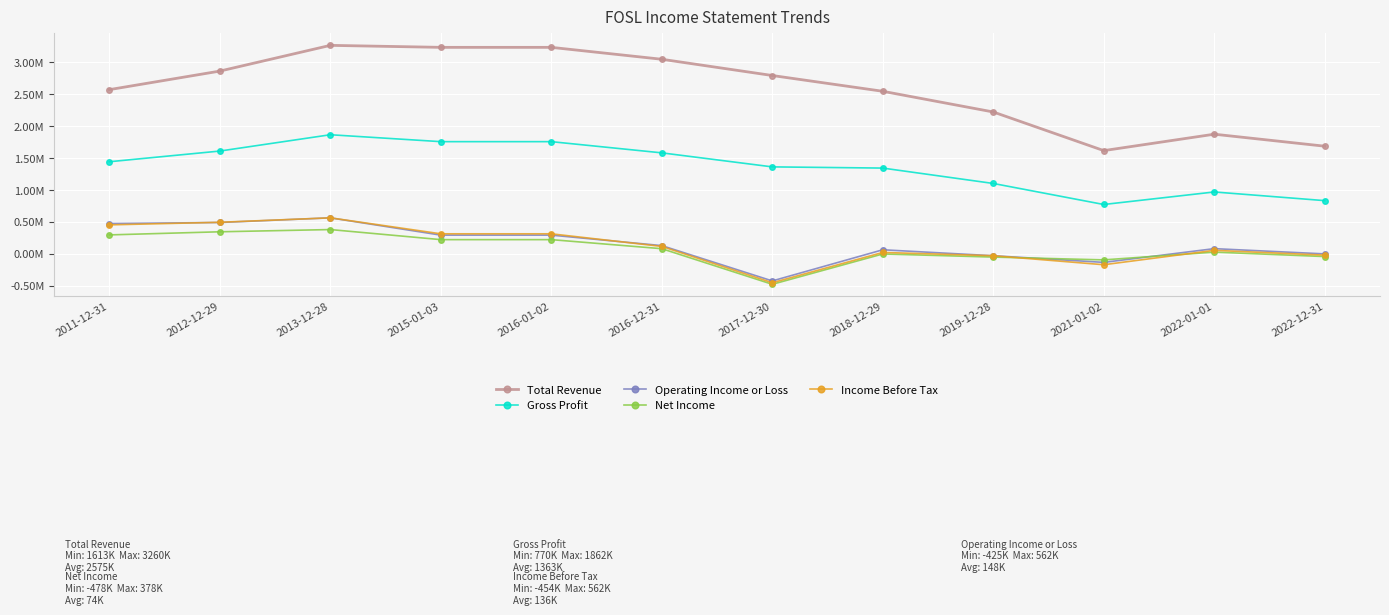

What are all the series names shown in the legend?

Total Revenue, Gross Profit, Operating Income or Loss, Net Income, Income Before Tax